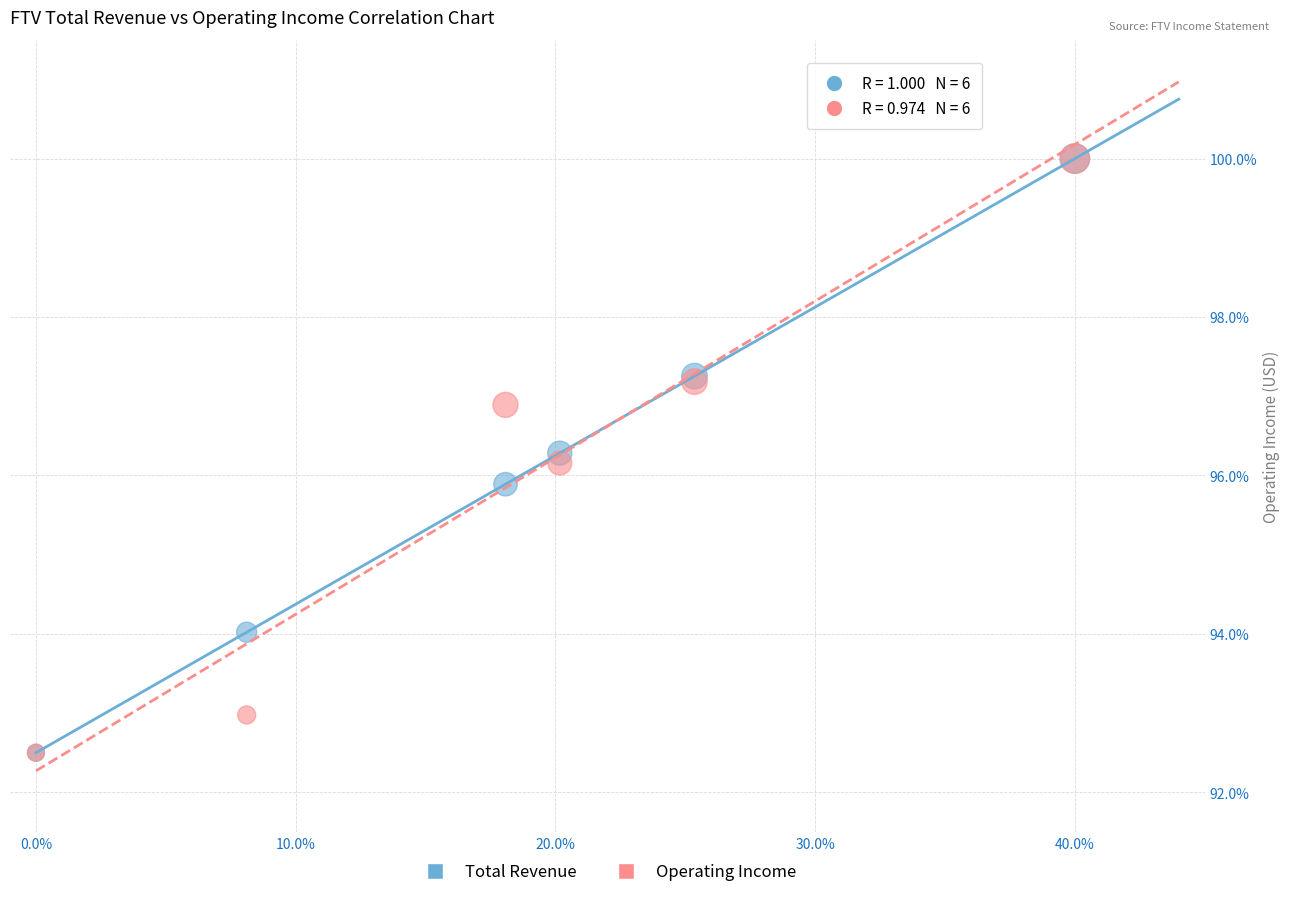

What are all the series names shown in the legend?

Total Revenue, Operating Income